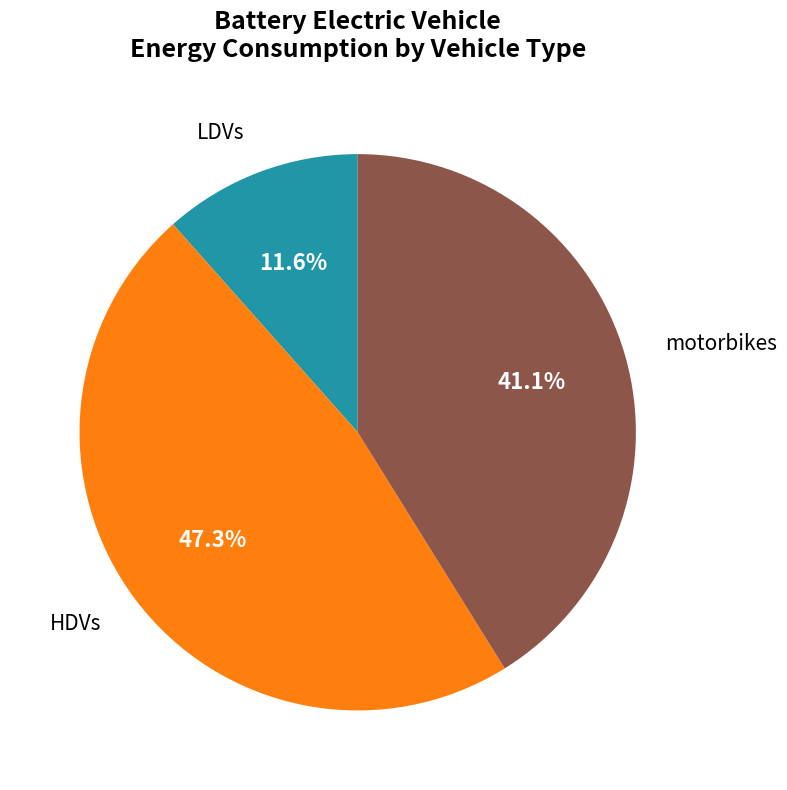

Is there any slice that represents more than half of the pie?

No